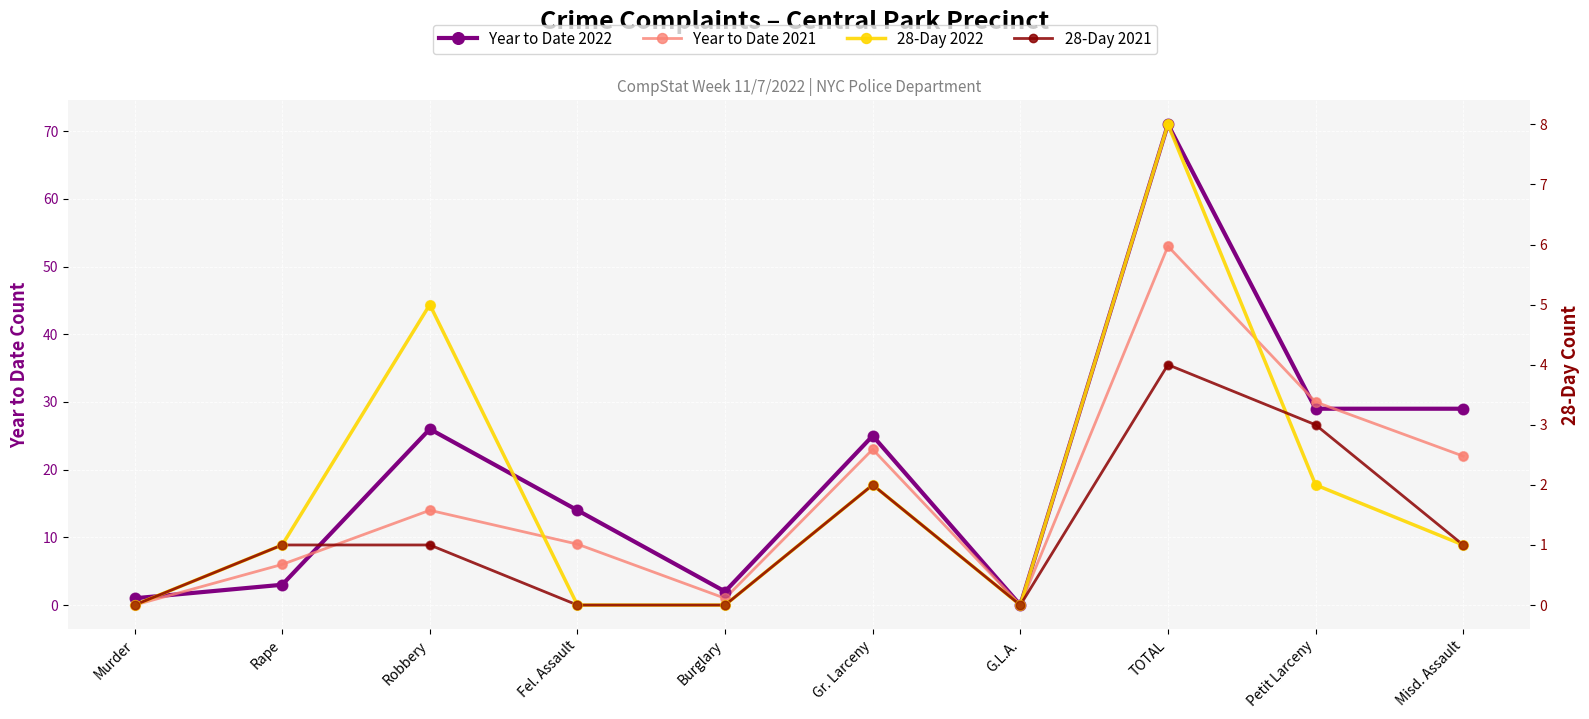

Which series reaches the maximum Y coordinate?

Year to Date 2022